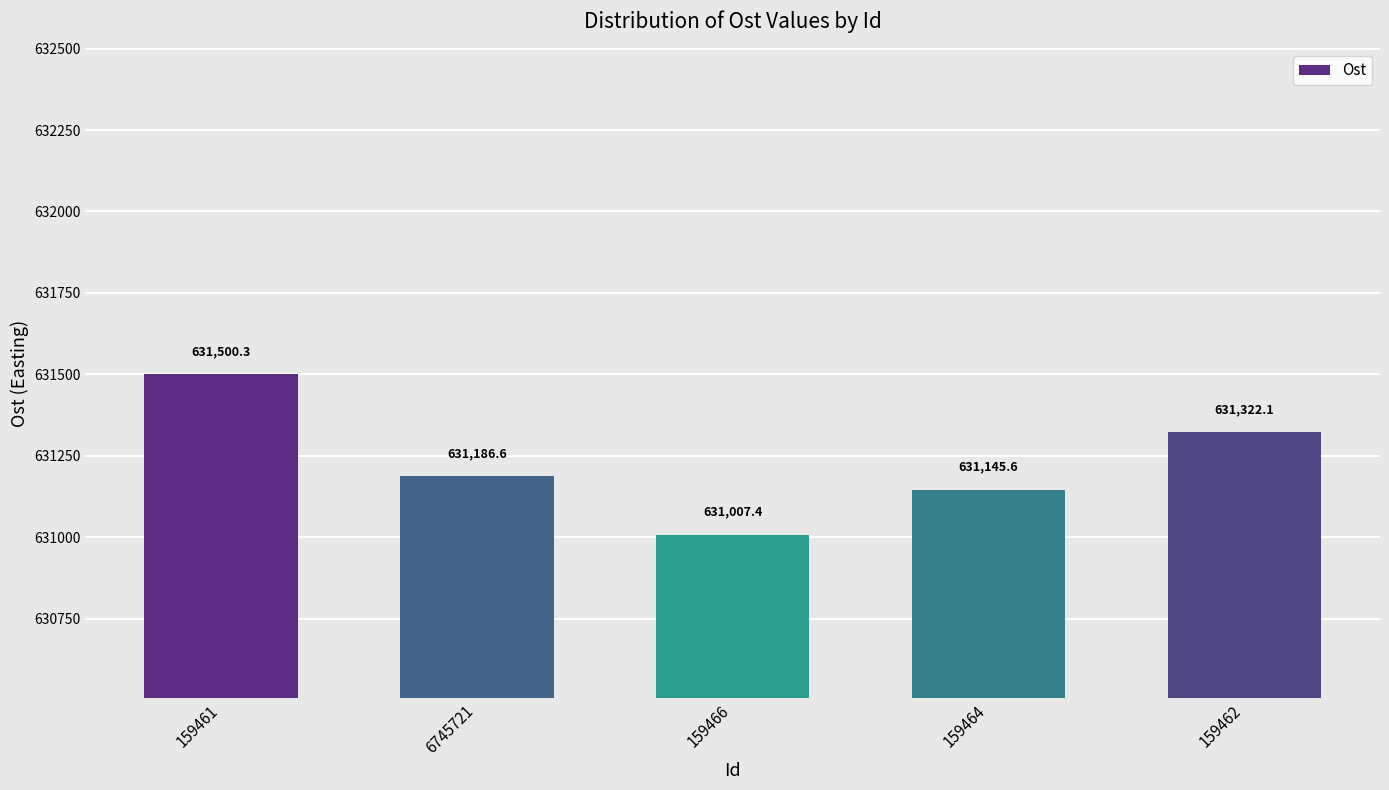

Is it true that the value at 6745721 is 631186.6?

True